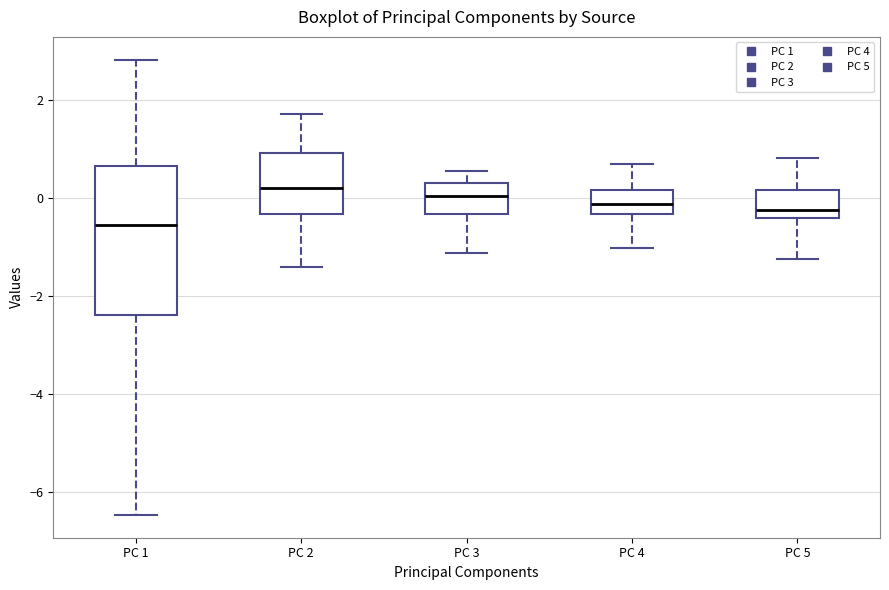

Reading left to right, transcribe this box plot: for each box, give where its median line is, the range the box spans, and where its two whiskers end, as read against the y-axis. The values are not printed on the chart, so give them approximately, as read against the axis.

PC 1: median -0.6, box -2.4 to 0.6, whiskers -6.4 to 2.8
PC 2: median 0.2, box -0.4 to 1.0, whiskers -1.4 to 1.8
PC 3: median 0.0, box -0.4 to 0.4, whiskers -1.2 to 0.6
PC 4: median -0.2, box -0.4 to 0.2, whiskers -1.0 to 0.6
PC 5: median -0.2, box -0.4 to 0.2, whiskers -1.2 to 0.8